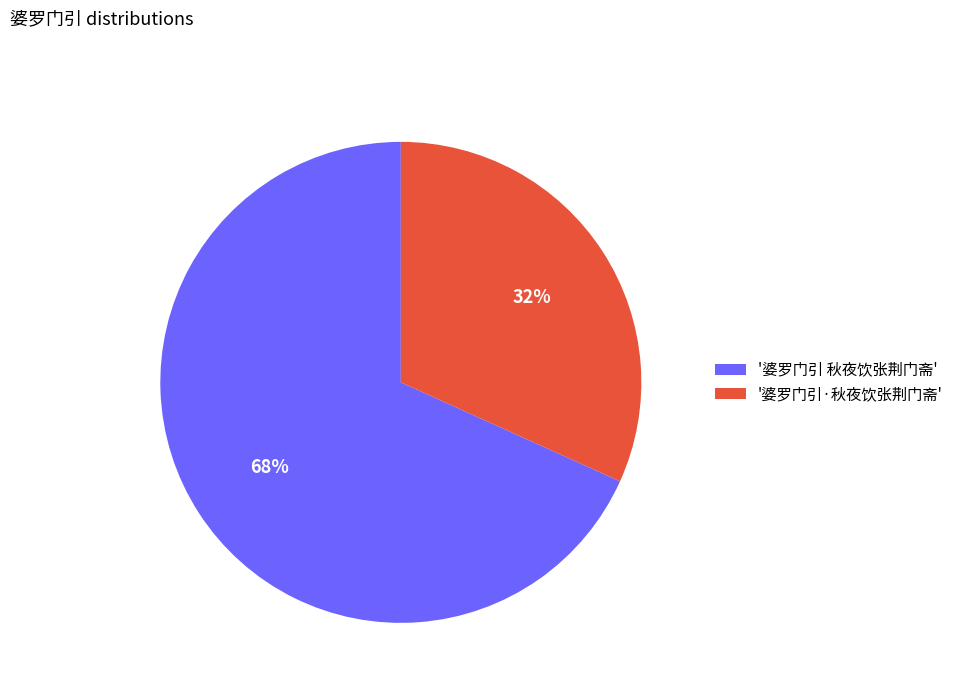

Is it true that '婆罗门引·秋夜饮张荆门斋' is 22% of the pie?

False